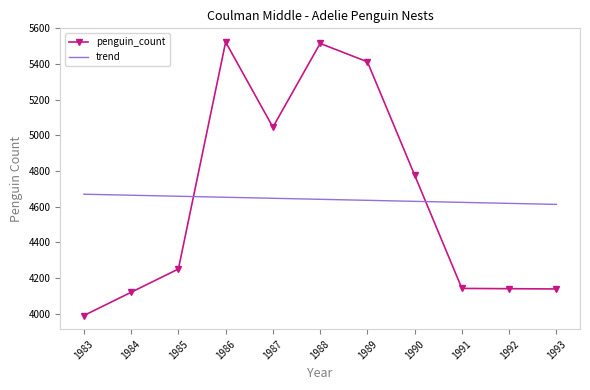

How many interior local peaks (higher than both neighbors) does the data have?

2